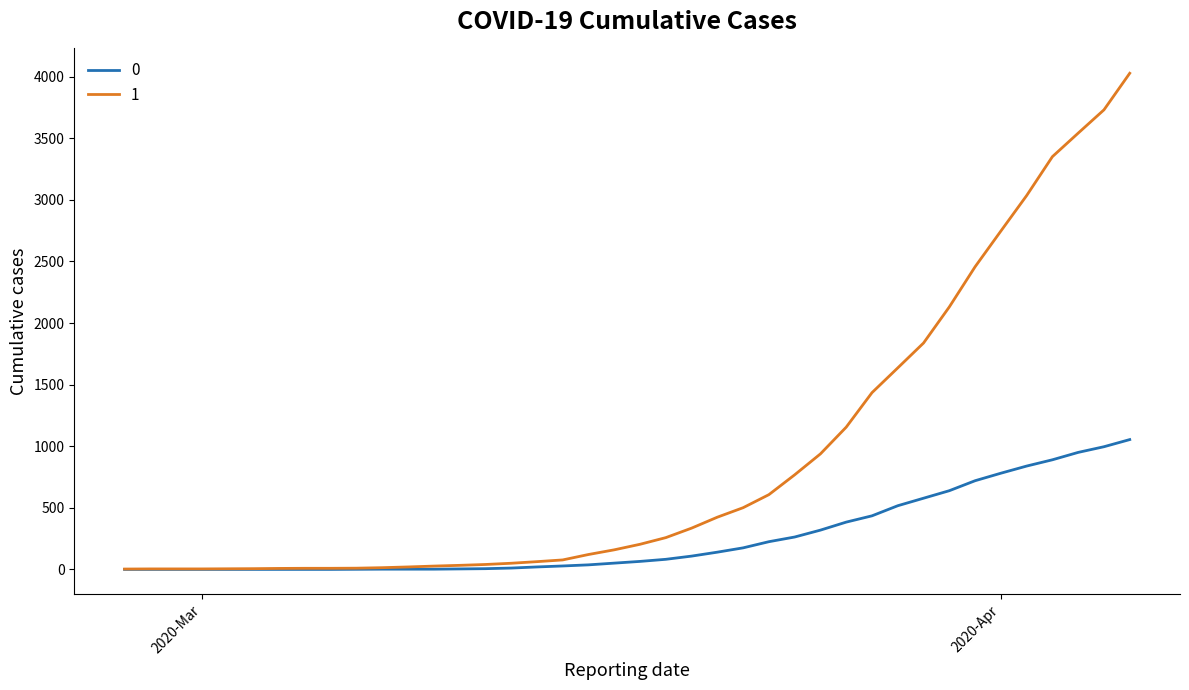

Rank the series by their average value, from lowest to highest.

0, 1